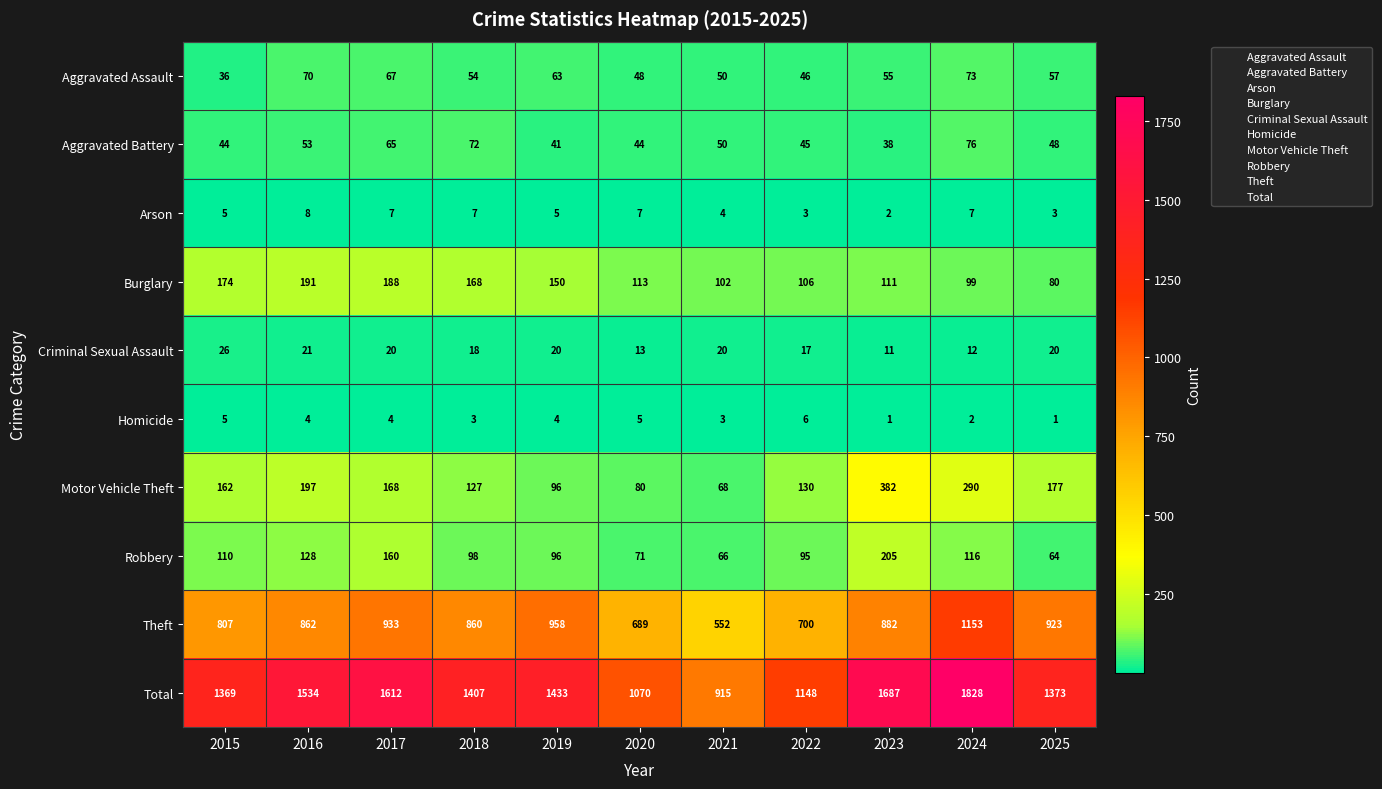

What is the average value of the Total series?

1398